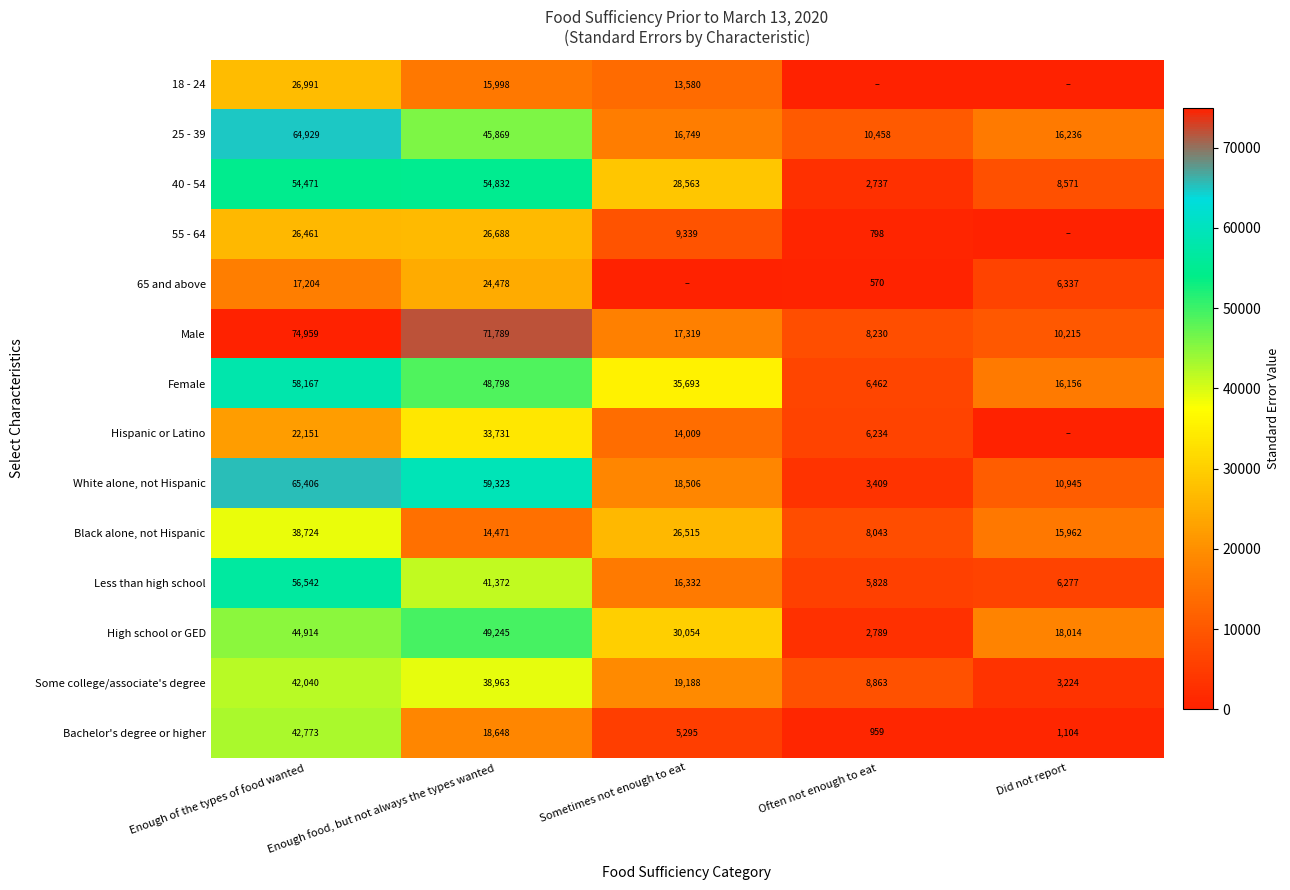

Rank the categories by 40 - 54 value from lowest to highest.

Often not enough to eat, Did not report, Sometimes not enough to eat, Enough of the types of food wanted, Enough food, but not always the types wanted